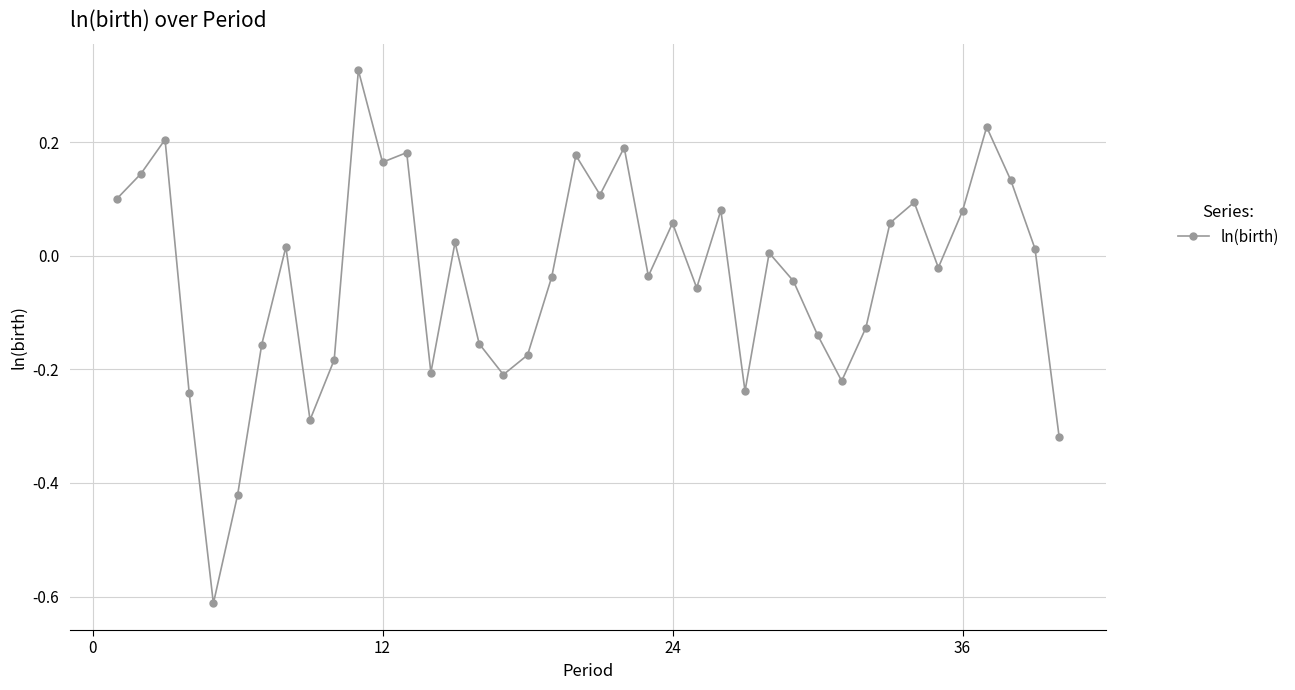

True or false: the data has more than 1 interior local peaks.

True